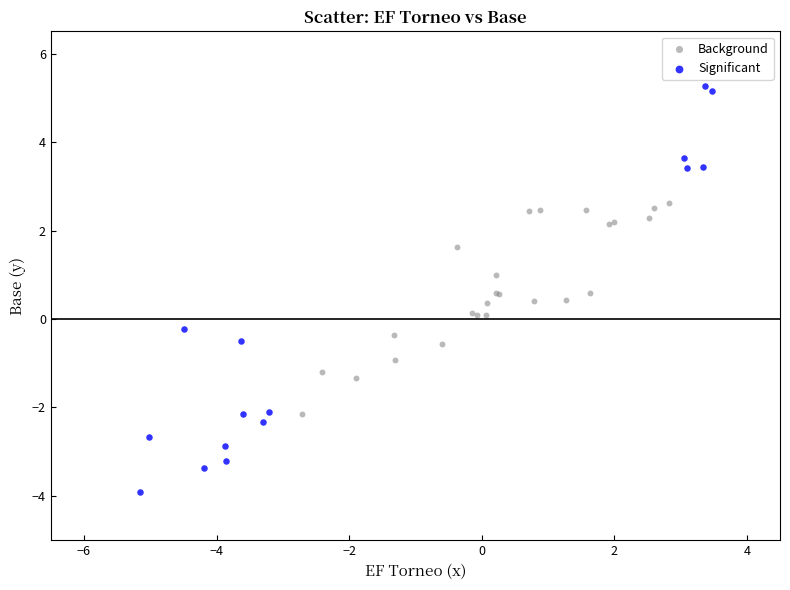

Which series contains the lowest Y value?

Significant